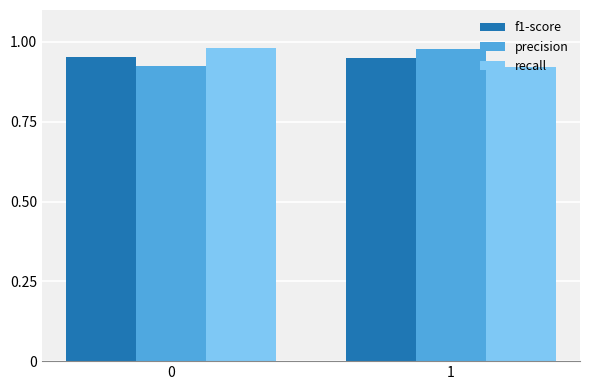

Rank the categories by precision value from lowest to highest.

0, 1